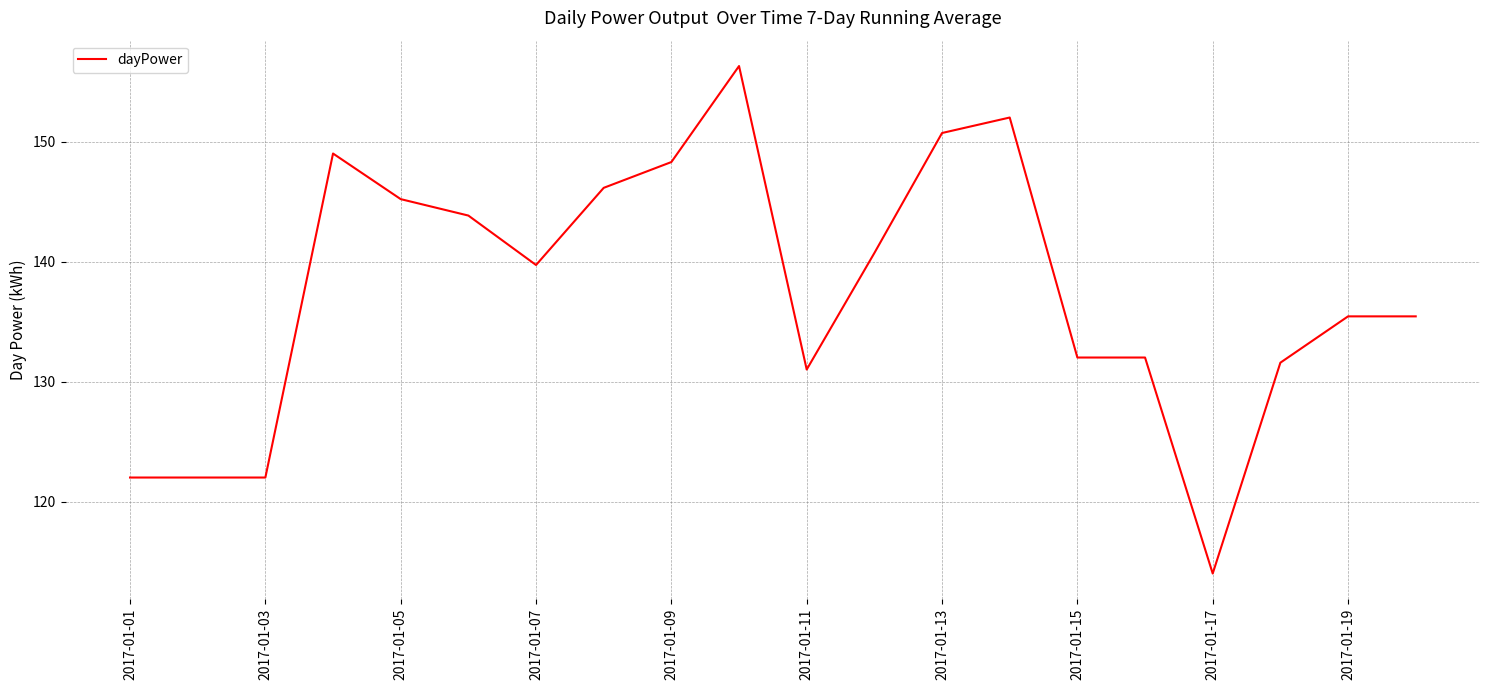

What is the difference between the second highest and minimum values?

38.0